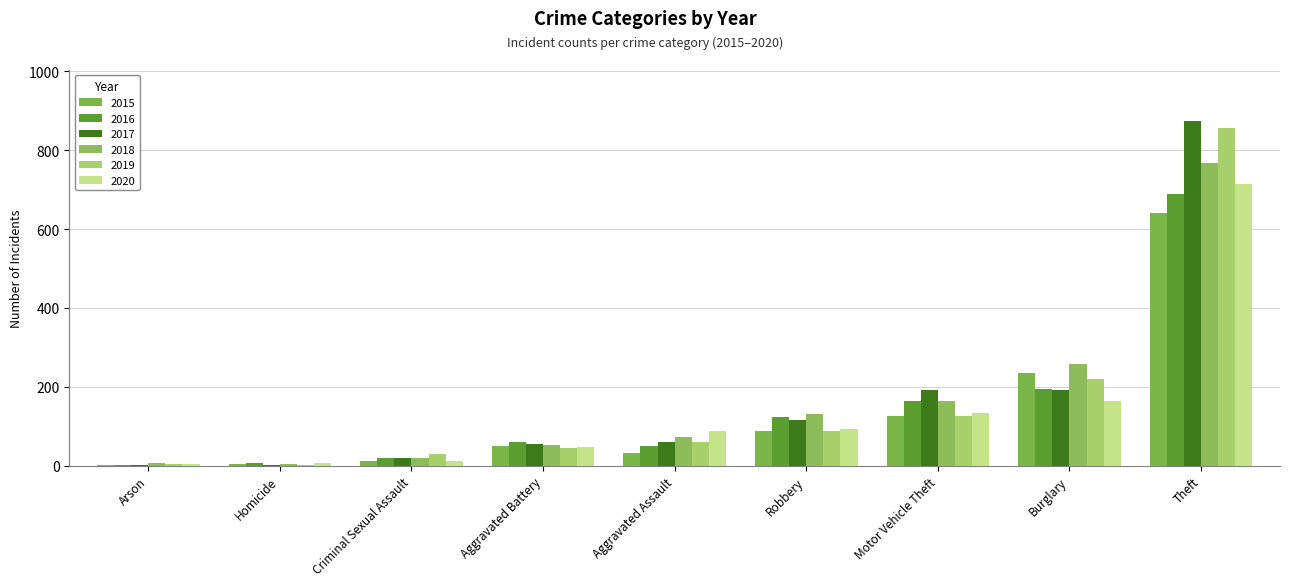

Are the bars horizontal?

No